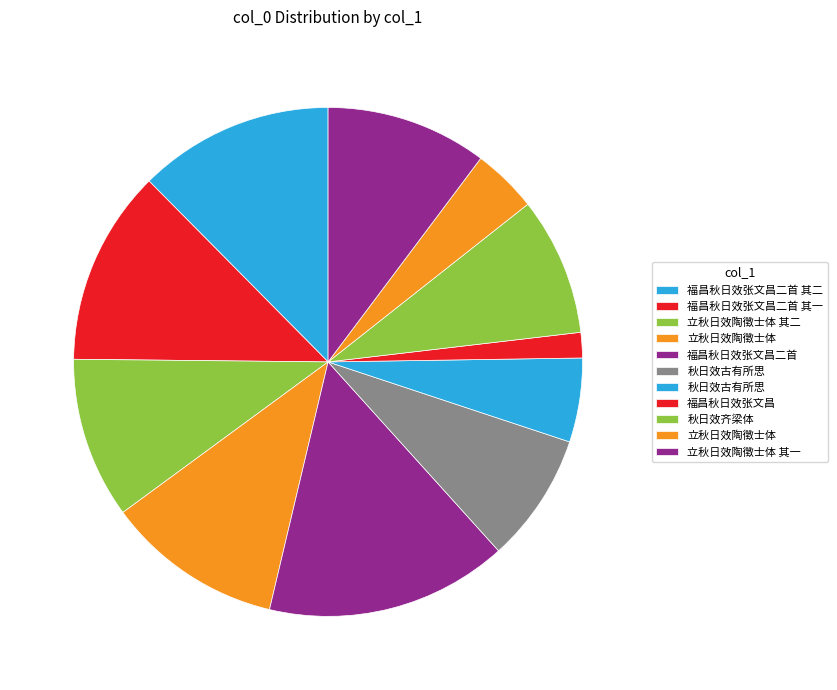

Count the number of slices in the pie.

11